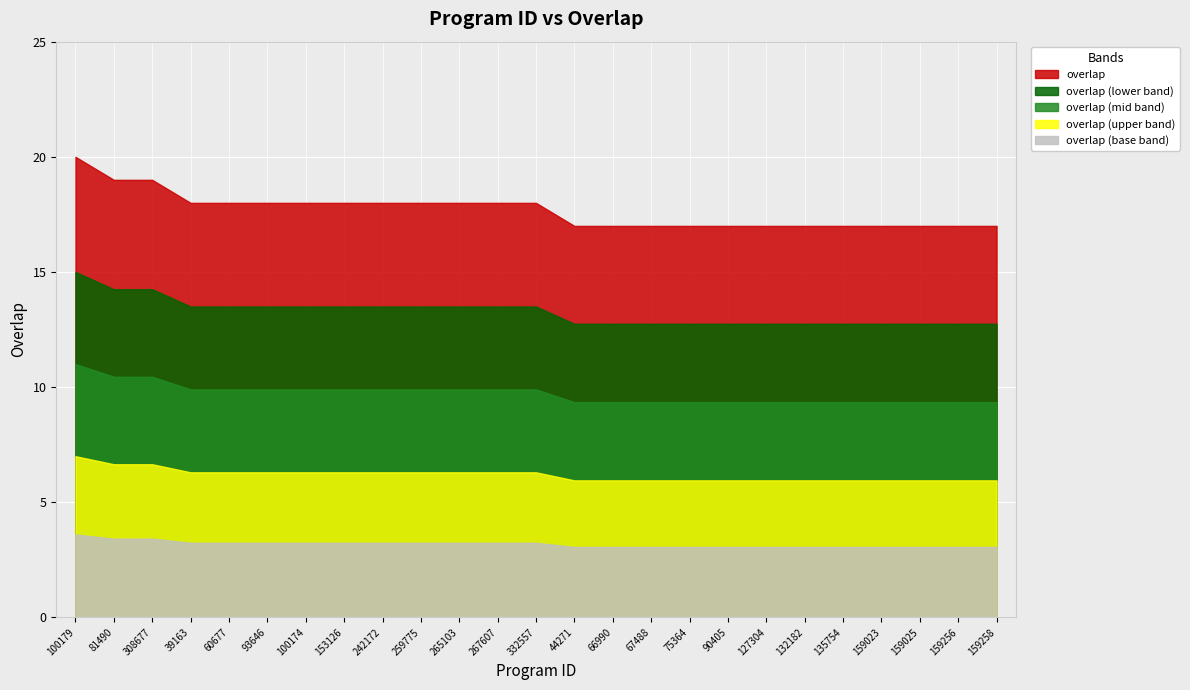

At which label does the data first exceed 18?

100179